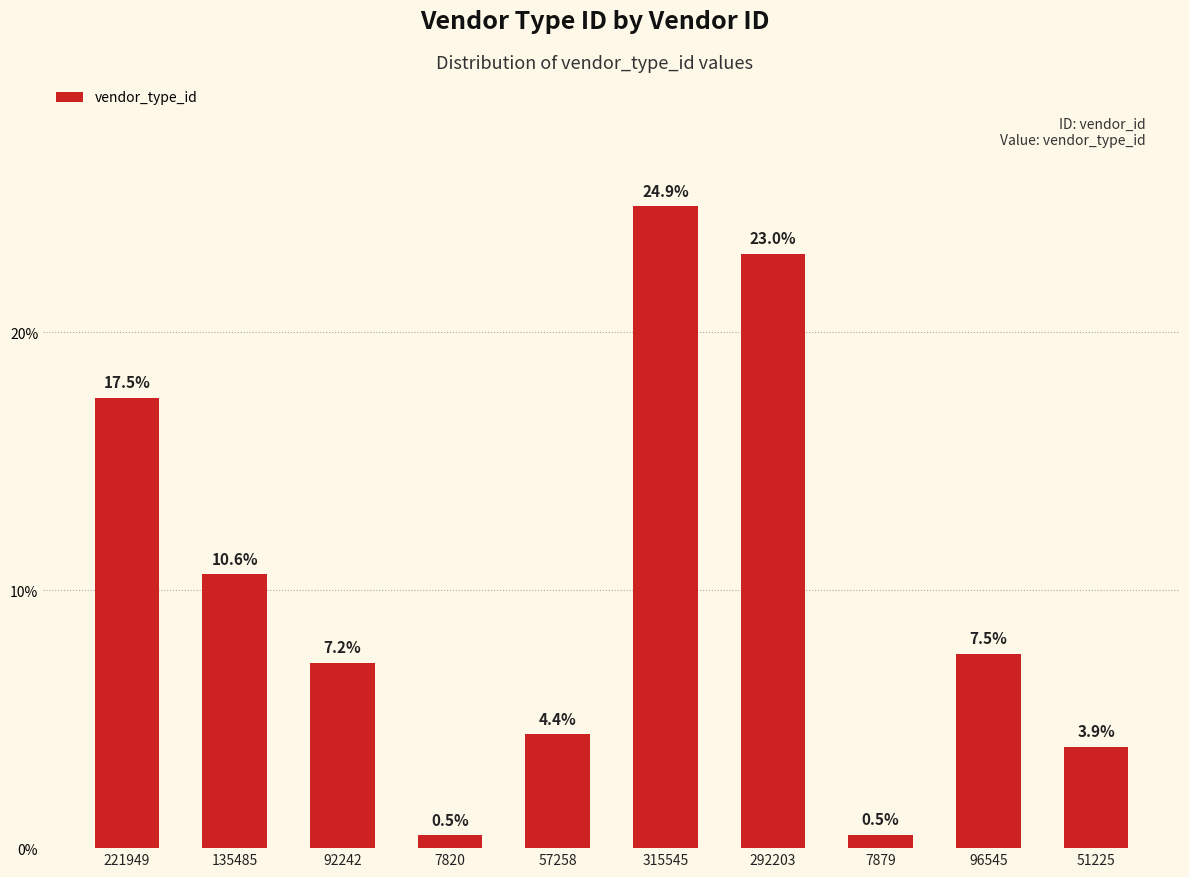

What is the label of the 8th bar from the left?

7879